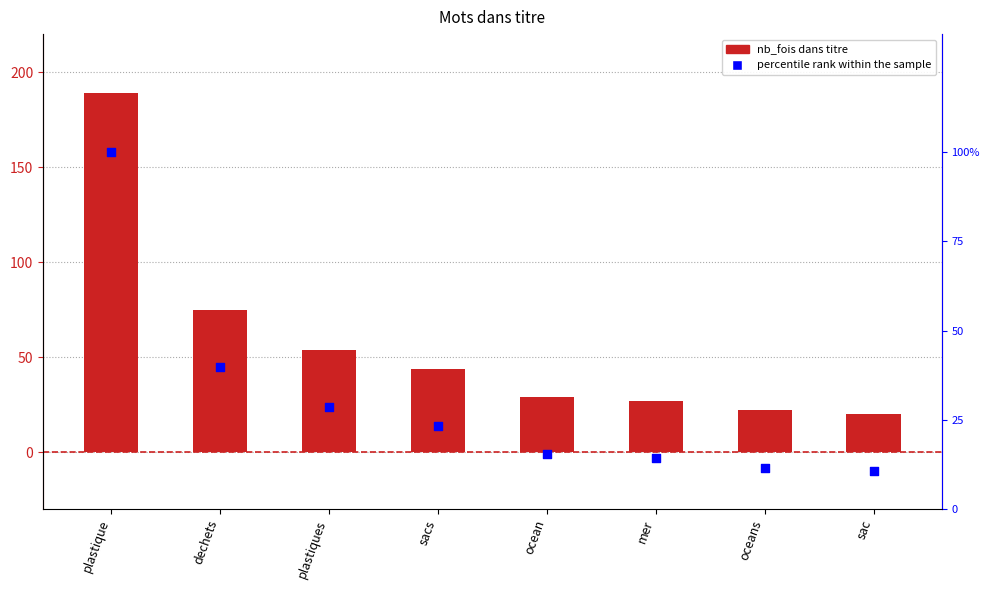

Is the value of nb_fois dans titre at plastique greater than the value of percentile rank within the sample at sac?

Yes